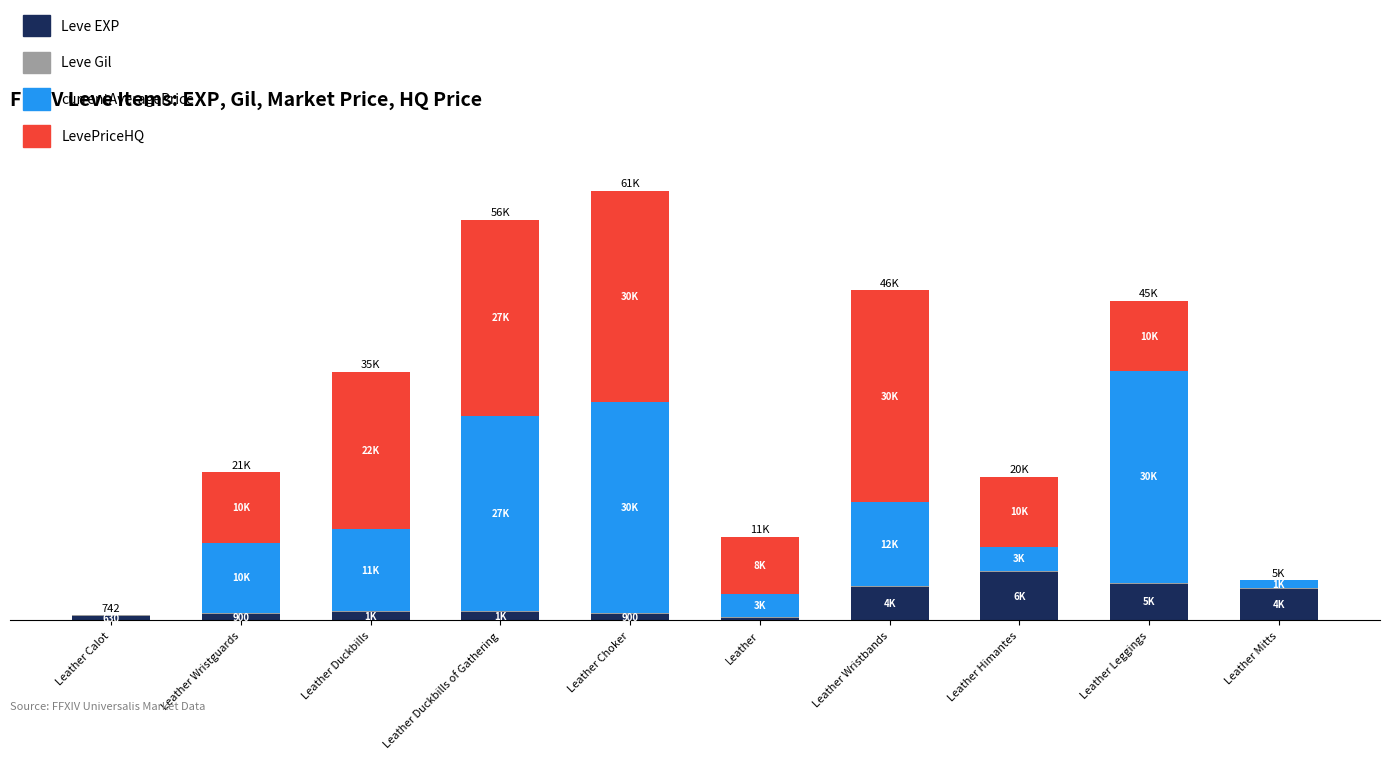

What are all the series names shown in the legend?

Leve EXP, Leve Gil, currentAveragePrice, LevePriceHQ